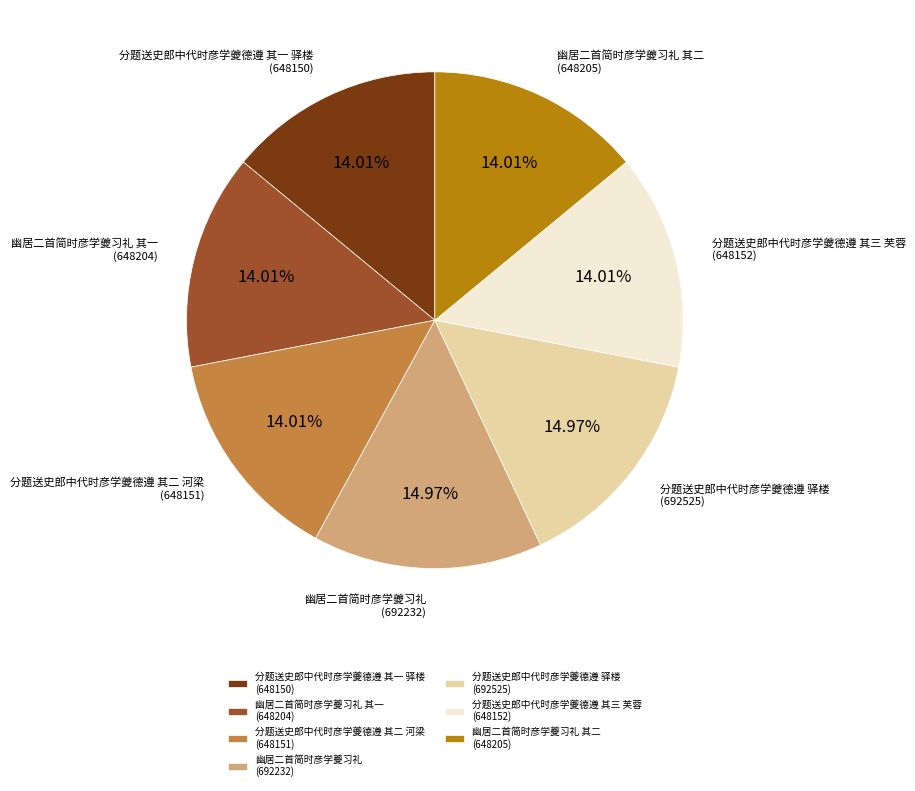

Do 分题送史郎中代时彦学夔德遵 其三 芙蓉 (648152) and 分题送史郎中代时彦学夔德遵 其一 驿楼 (648150) together represent more than half of the pie?

No